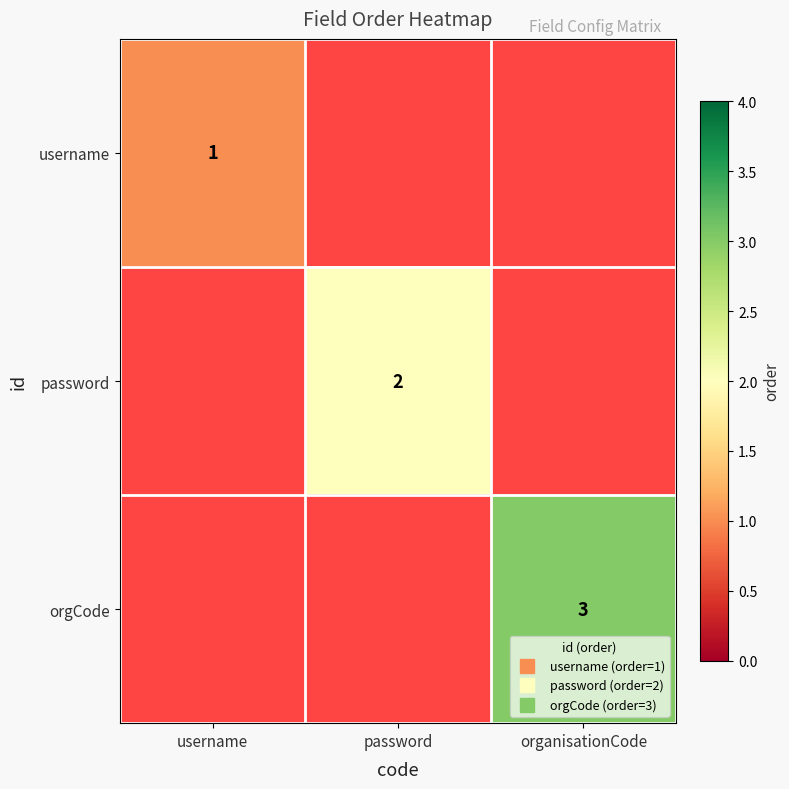

The value of password at password is 2.0. True or false?

True